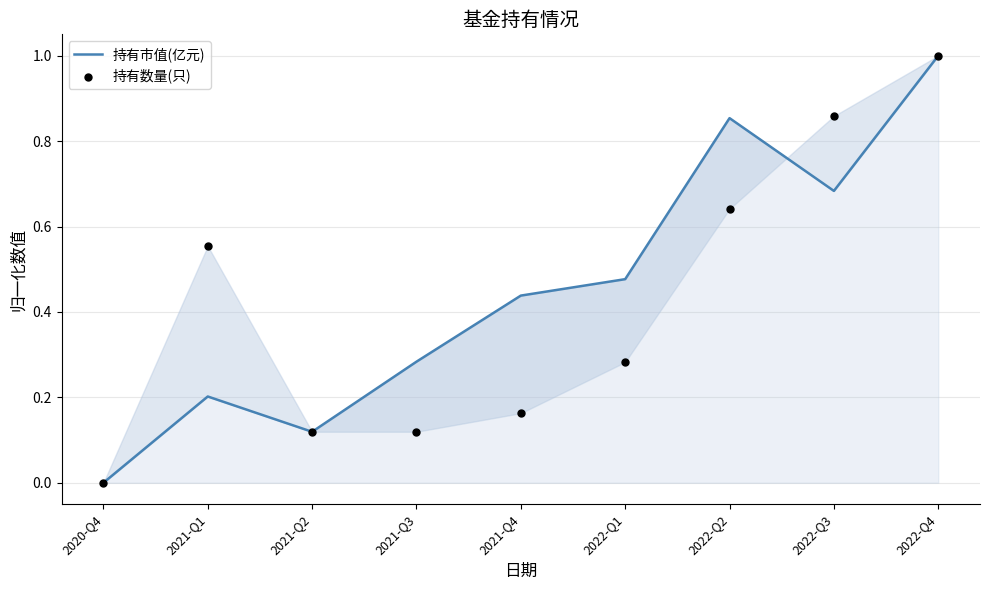

Which series has the largest total across all categories?

持有市值(亿元)